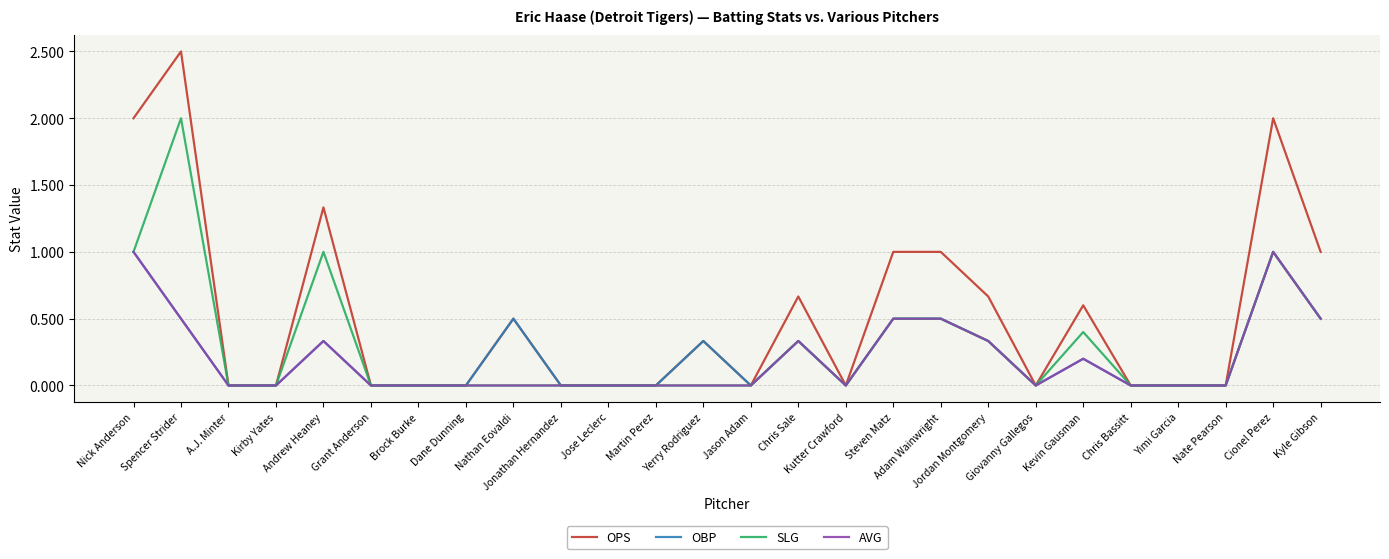

Does the chart display data point markers on the line(s)?

No